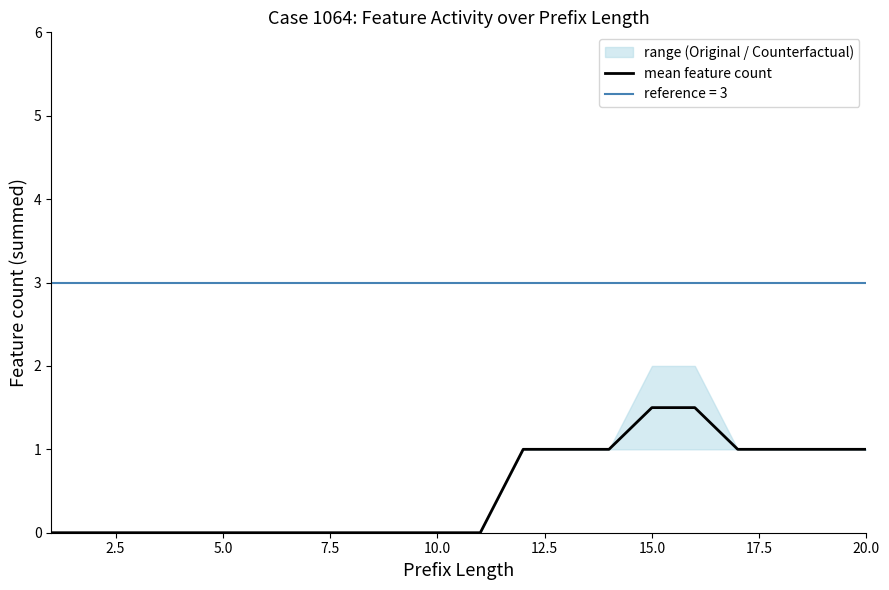

True or false: the data has more than 2 interior local peaks.

False